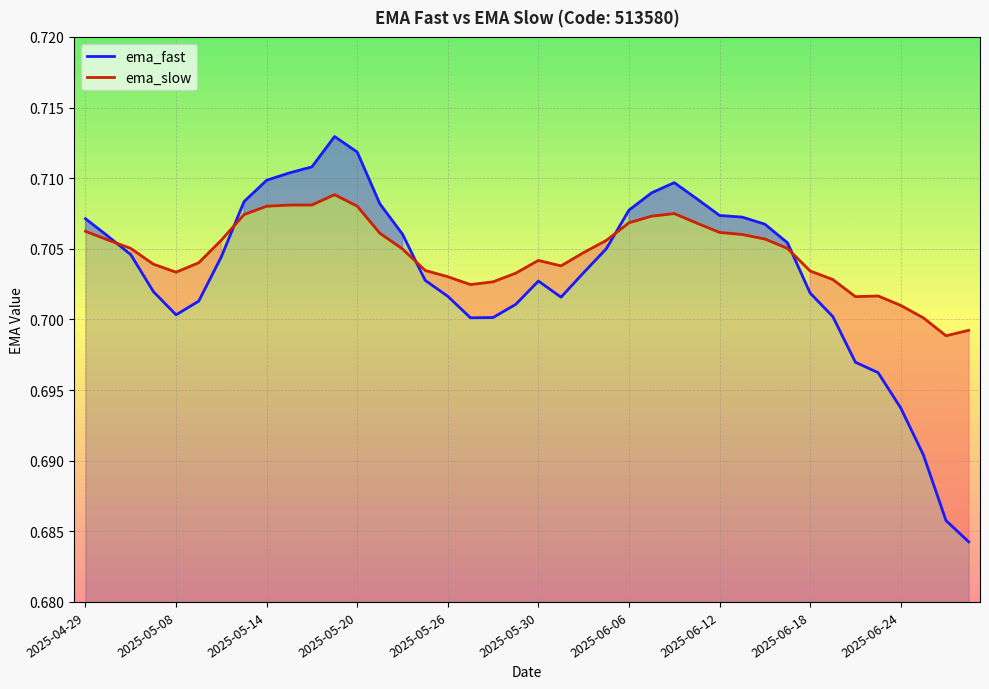

True or false: ema_slow has more than 1 points higher than both neighbors.

True